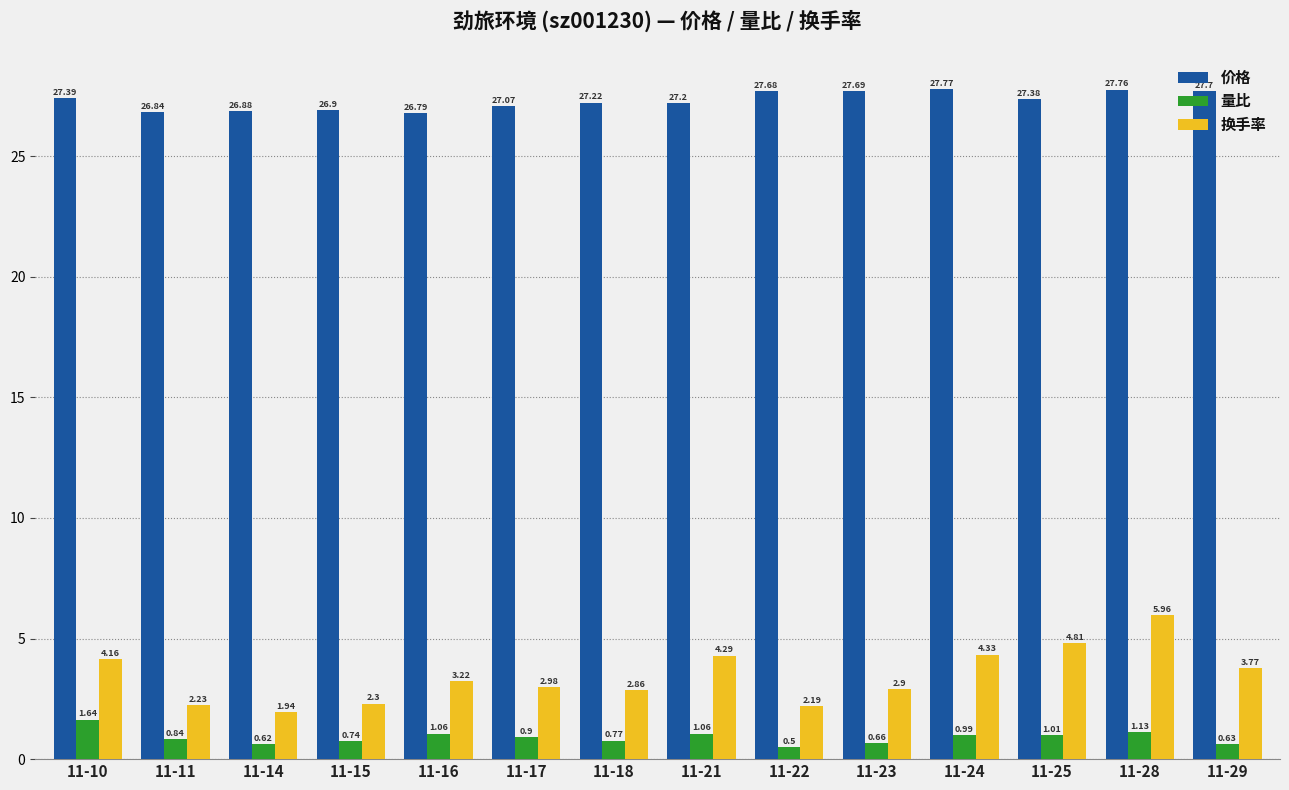

Which series has the largest total across all categories?

价格